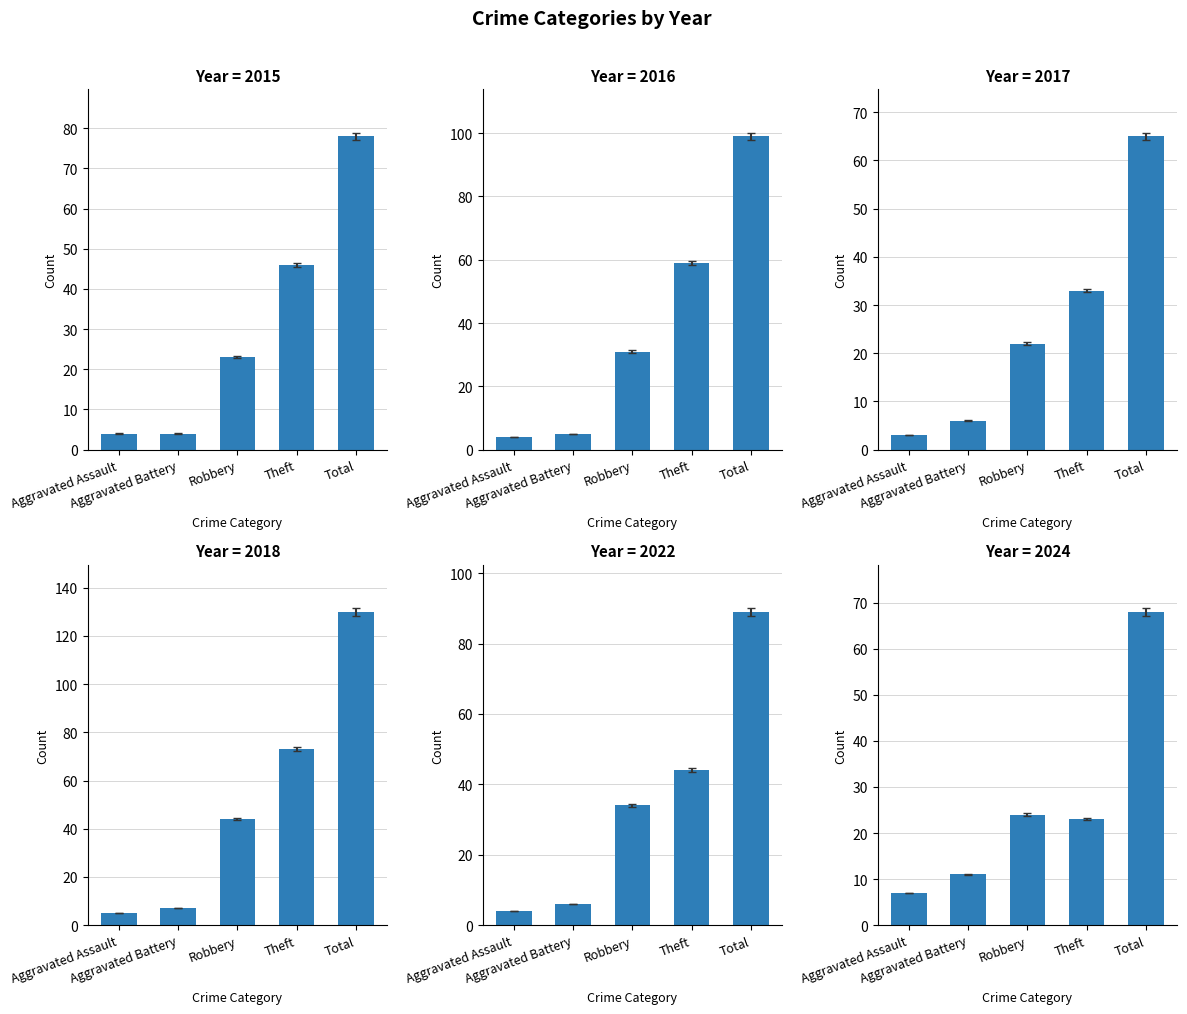

Which has a higher value, Robbery or Aggravated Battery?

Robbery